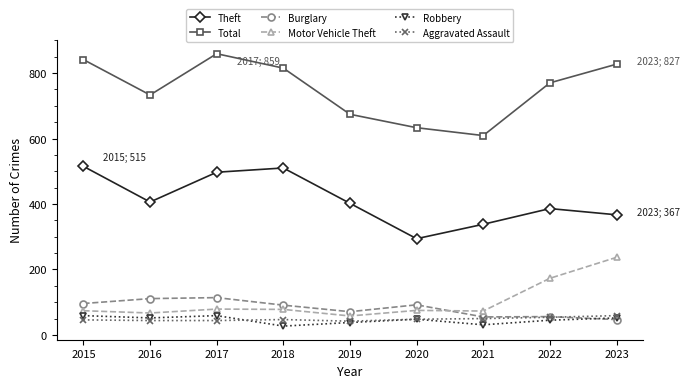

What is the value of the Theft point at the 9th from the left?

367